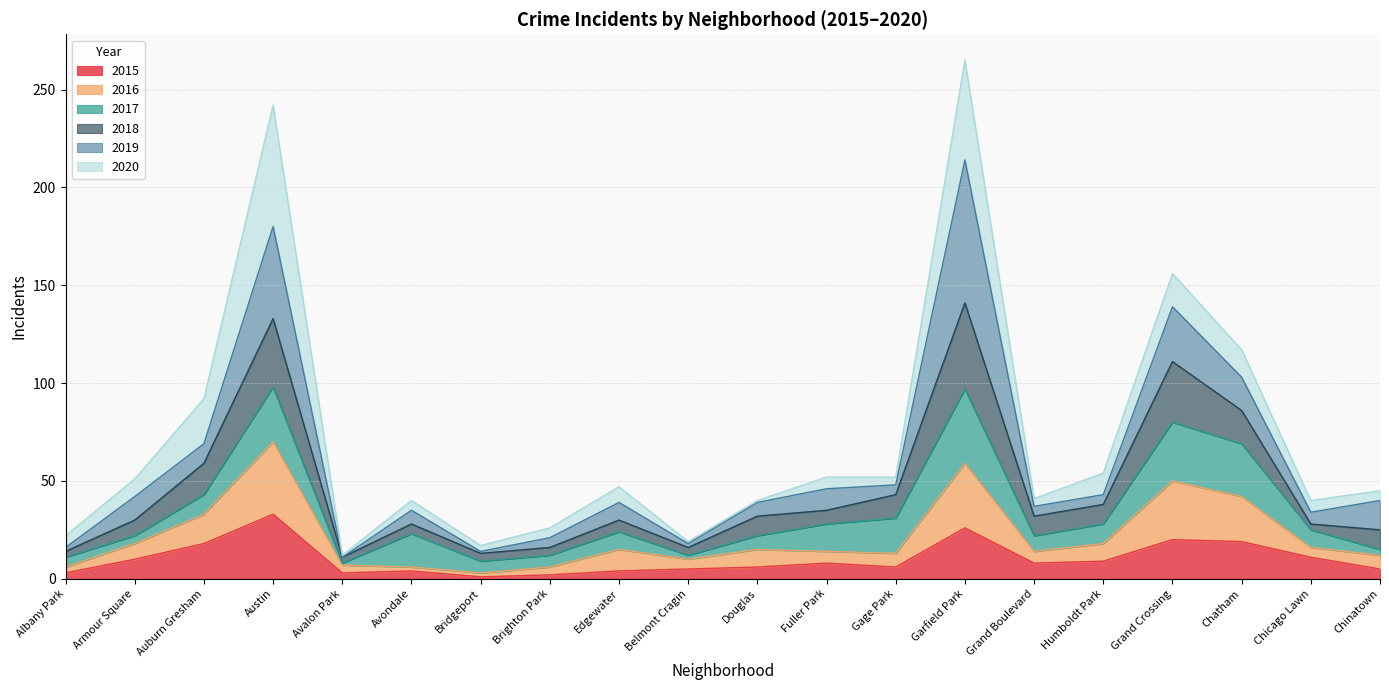

What is the value of the 2016 point at the 9th from the left?

15